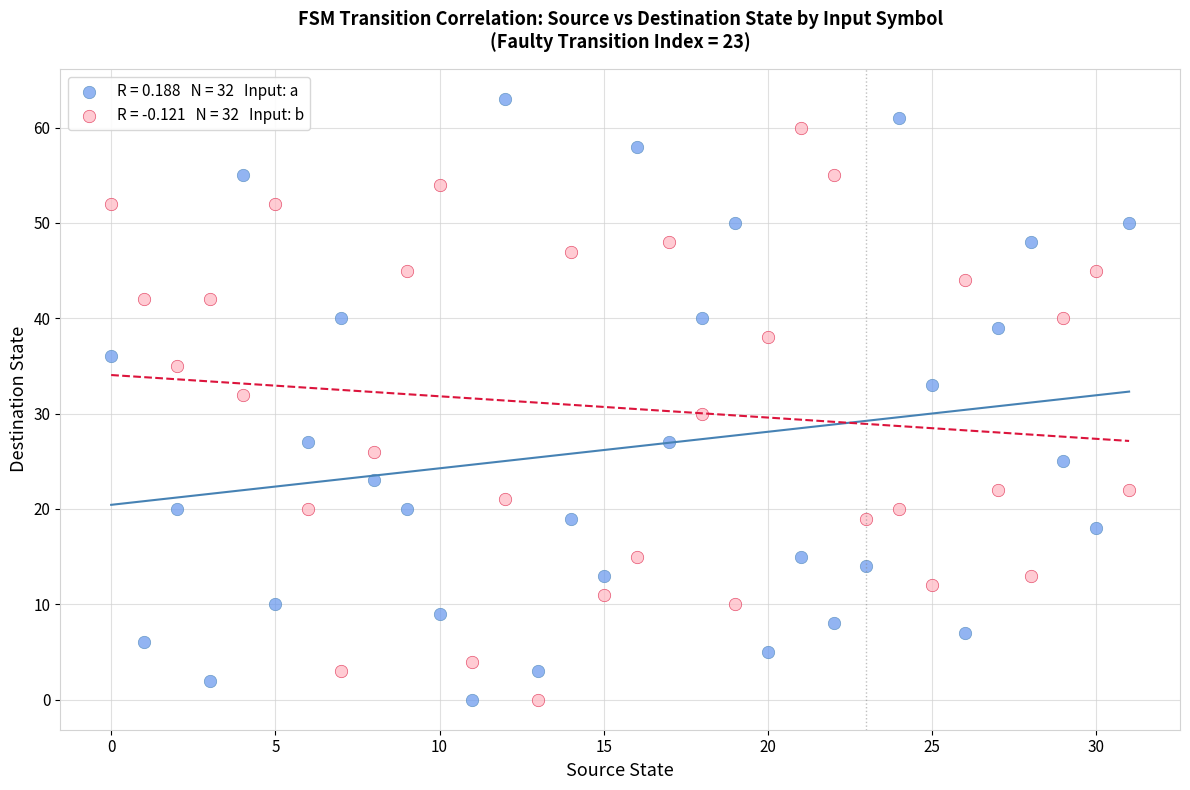

Across all data points, what is the range of Y values (max minus min)?

63